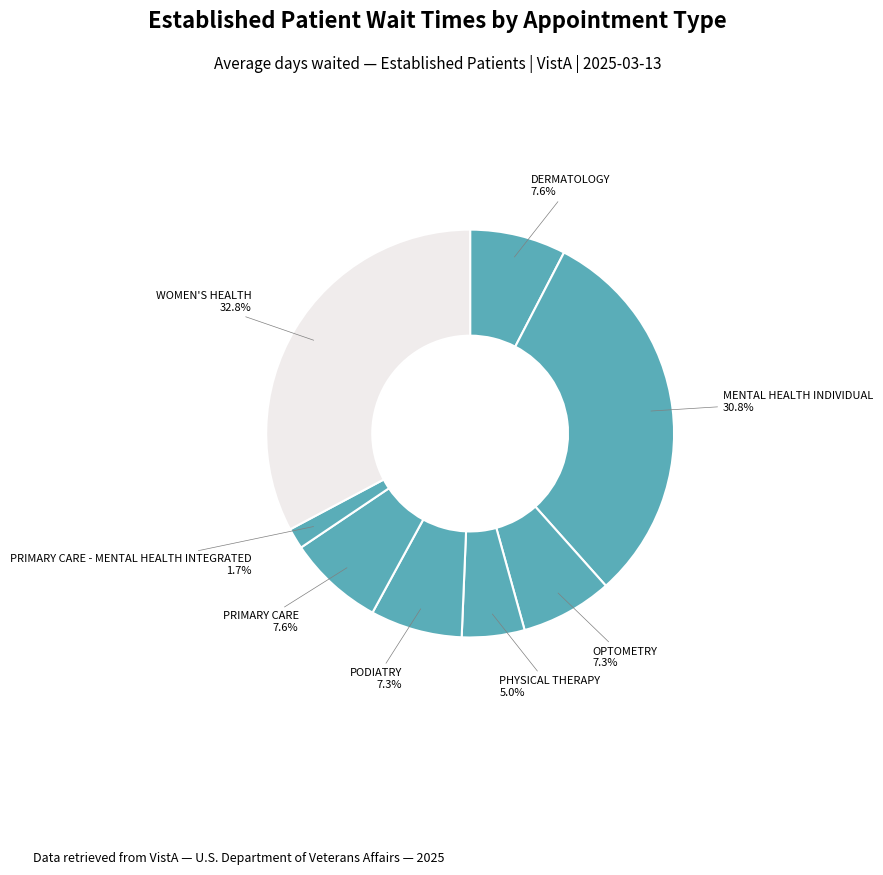

Count the number of slices in the pie.

8